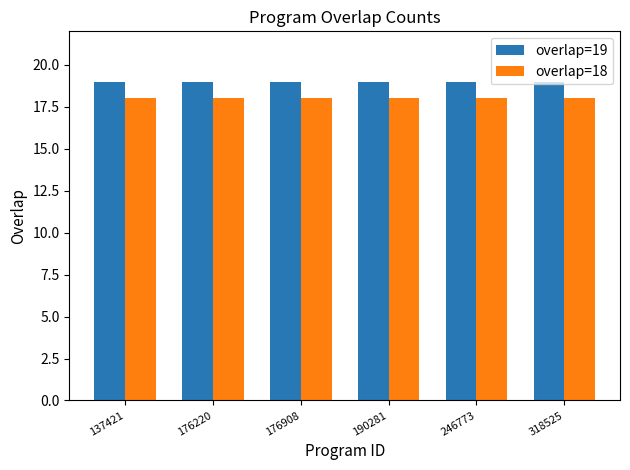

What is the approximate value of overlap=19 at 246773?

19